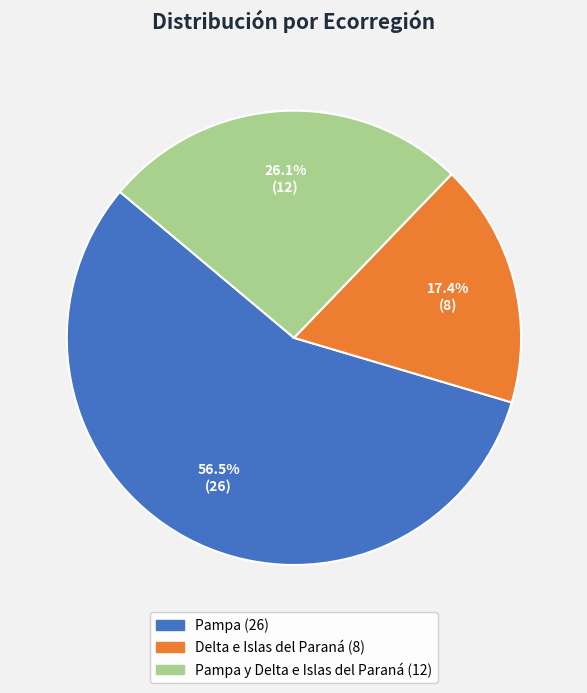

Count the number of slices in the pie.

3